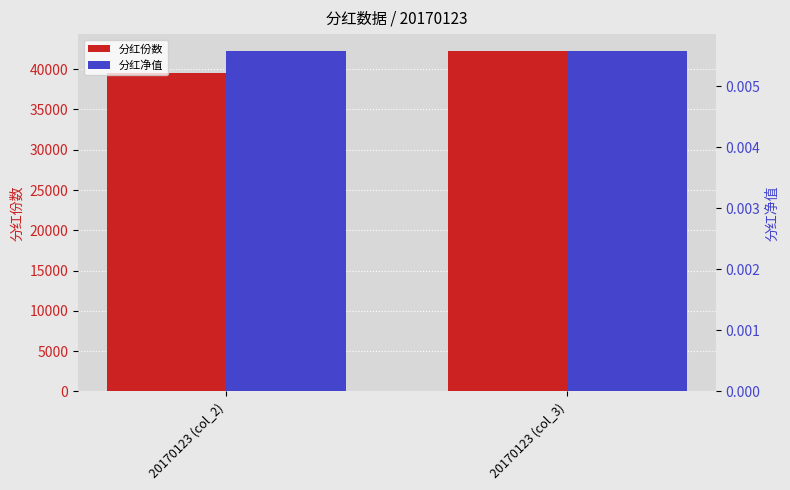

The value of 分红净值 at 20170123 (col_3) is 0.0. True or false?

False